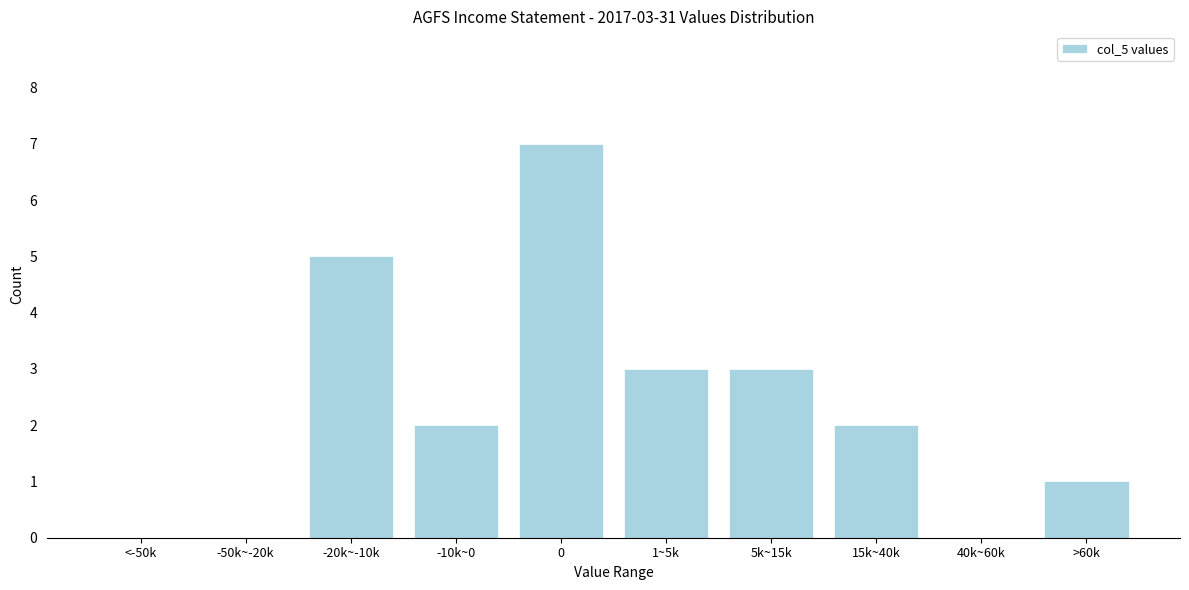

Reading left to right, transcribe all the data shown in this chart.

<-50k=0	-50k~-20k=0	-20k~-10k=5	-10k~0=2	0=7	1~5k=3	5k~15k=3	15k~40k=2	40k~60k=0	>60k=1